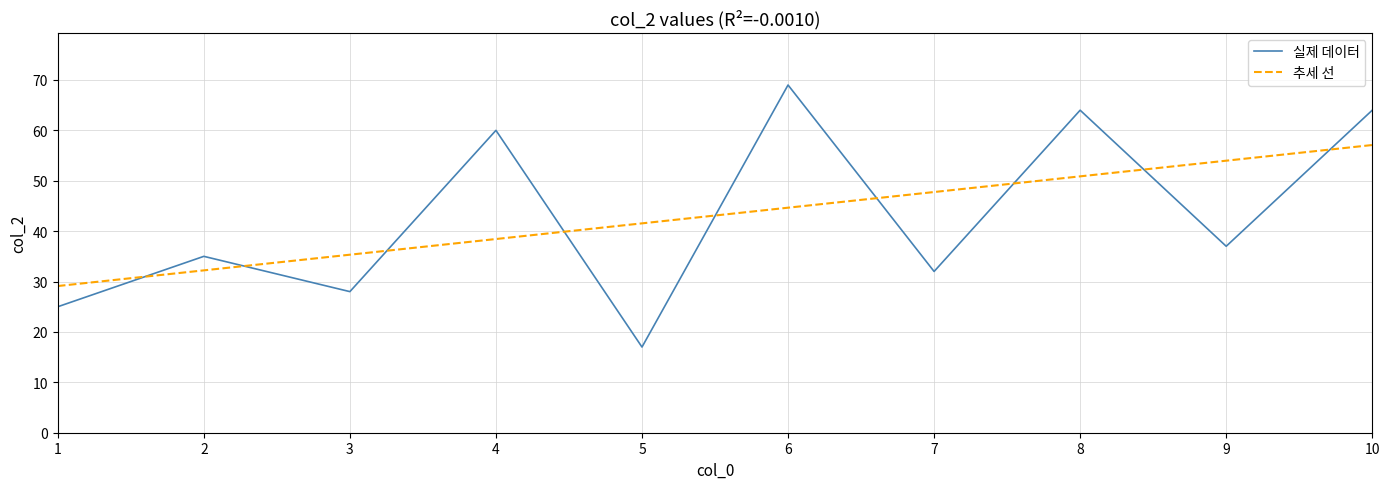

How many times do 추세 선 and 실제 데이터 cross each other?

9